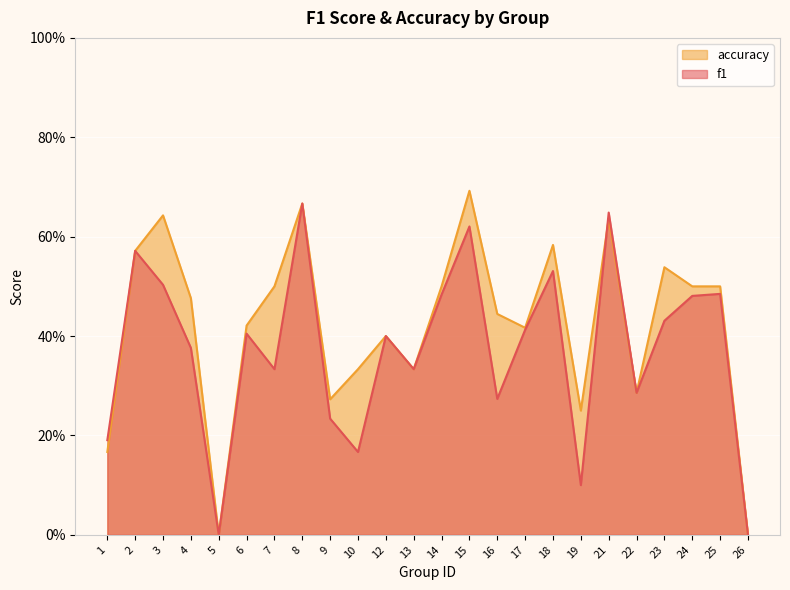

Count the f1 values in the range 0 to 1.

24